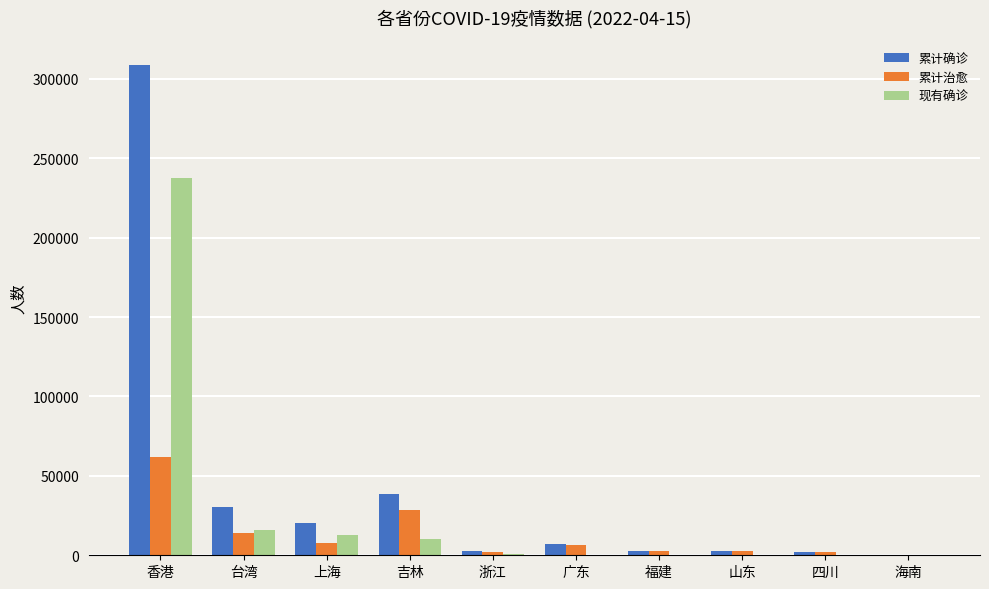

What is the sum of all 累计确诊 values?

416021